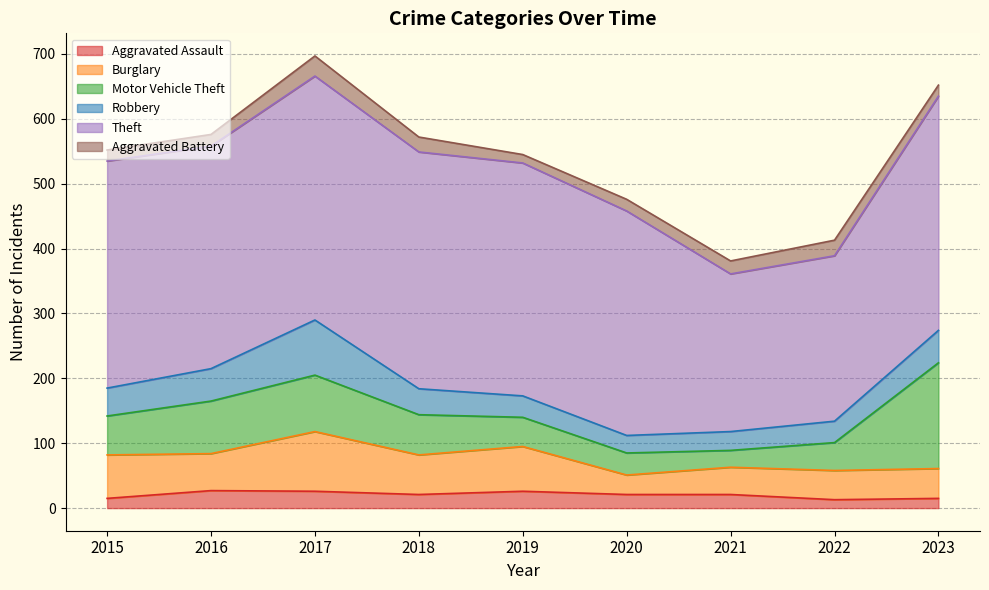

Read the Aggravated Battery value at 2020, to the nearest 10.

20